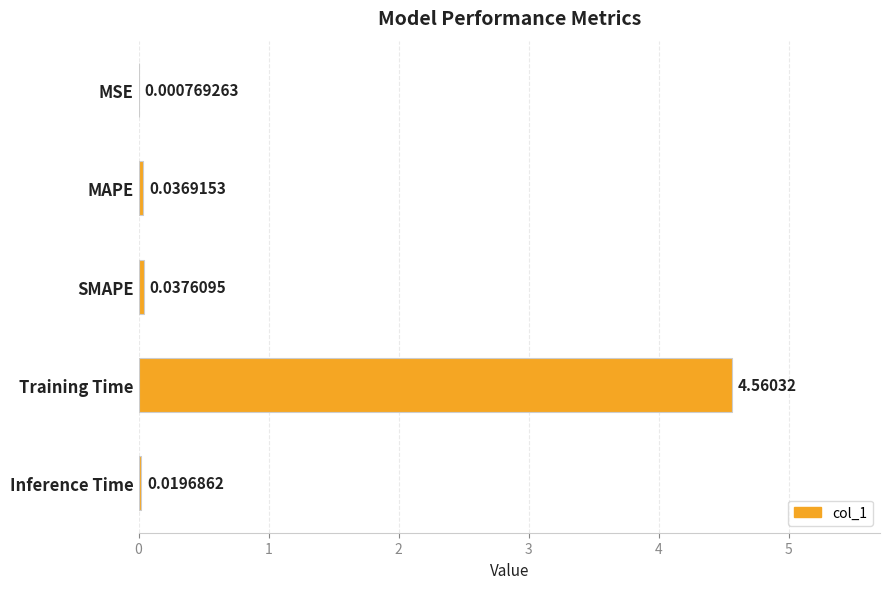

Which has a higher value, Inference Time or MSE?

Inference Time